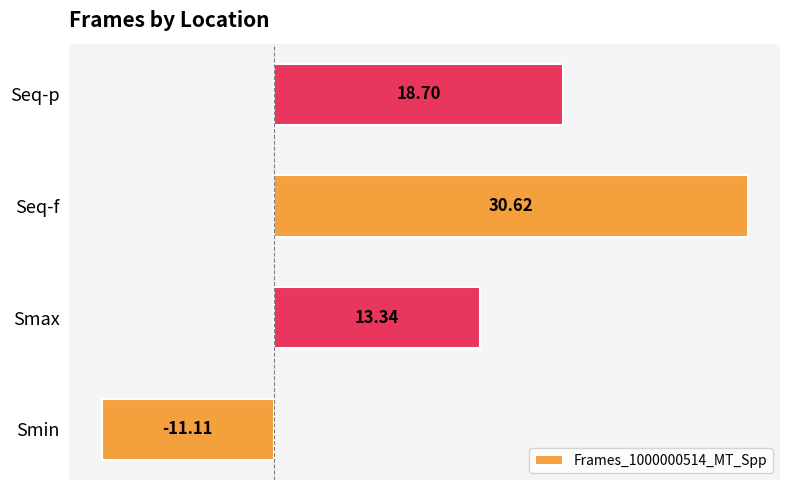

What is the average value?

12.9